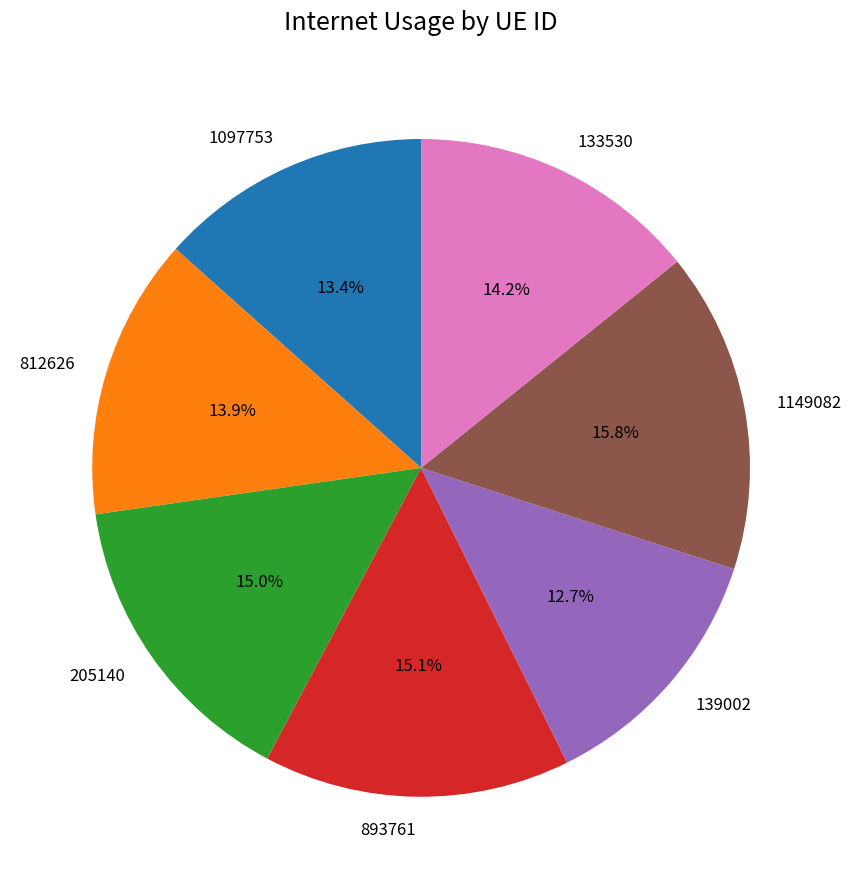

Is it true that 893761 is 15% of the pie?

True